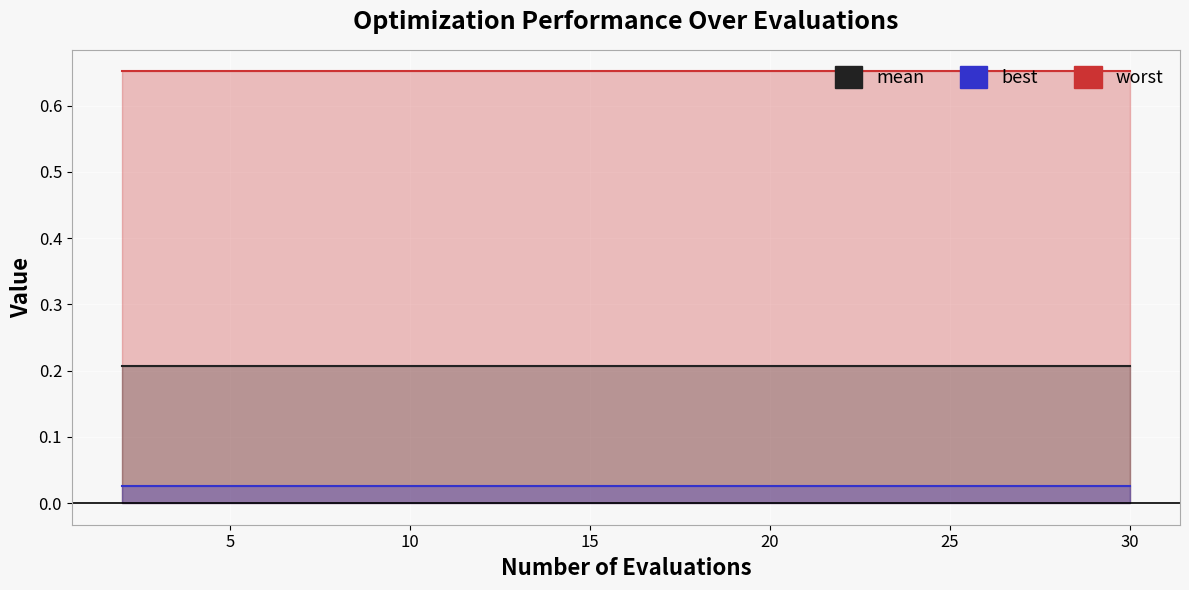

How many lines are shown in the chart?

3